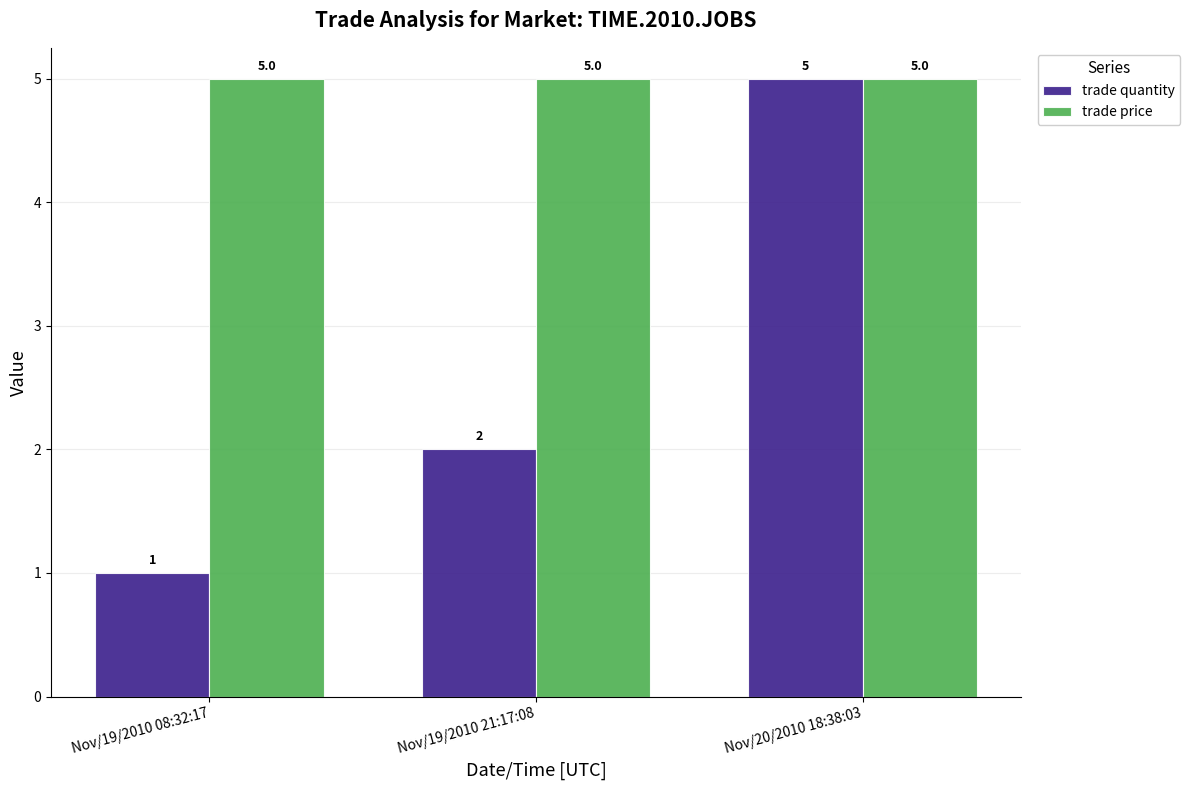

What is the sum of the trade quantity values at Nov/19/2010 21:17:08 and Nov/20/2010 18:38:03?

7